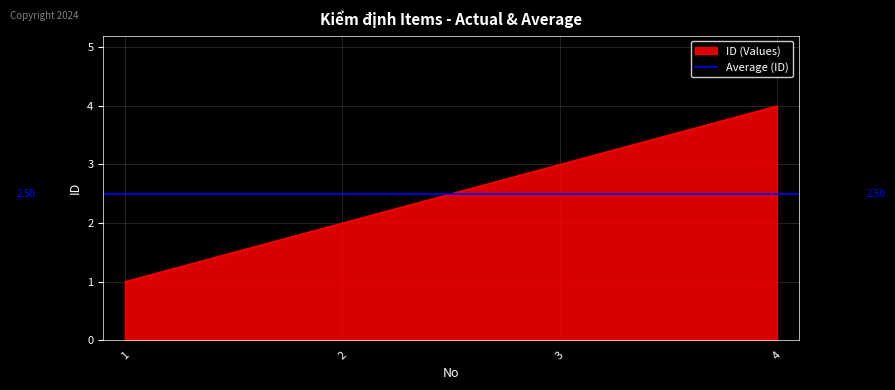

Between 4 and 1, which is larger?

4